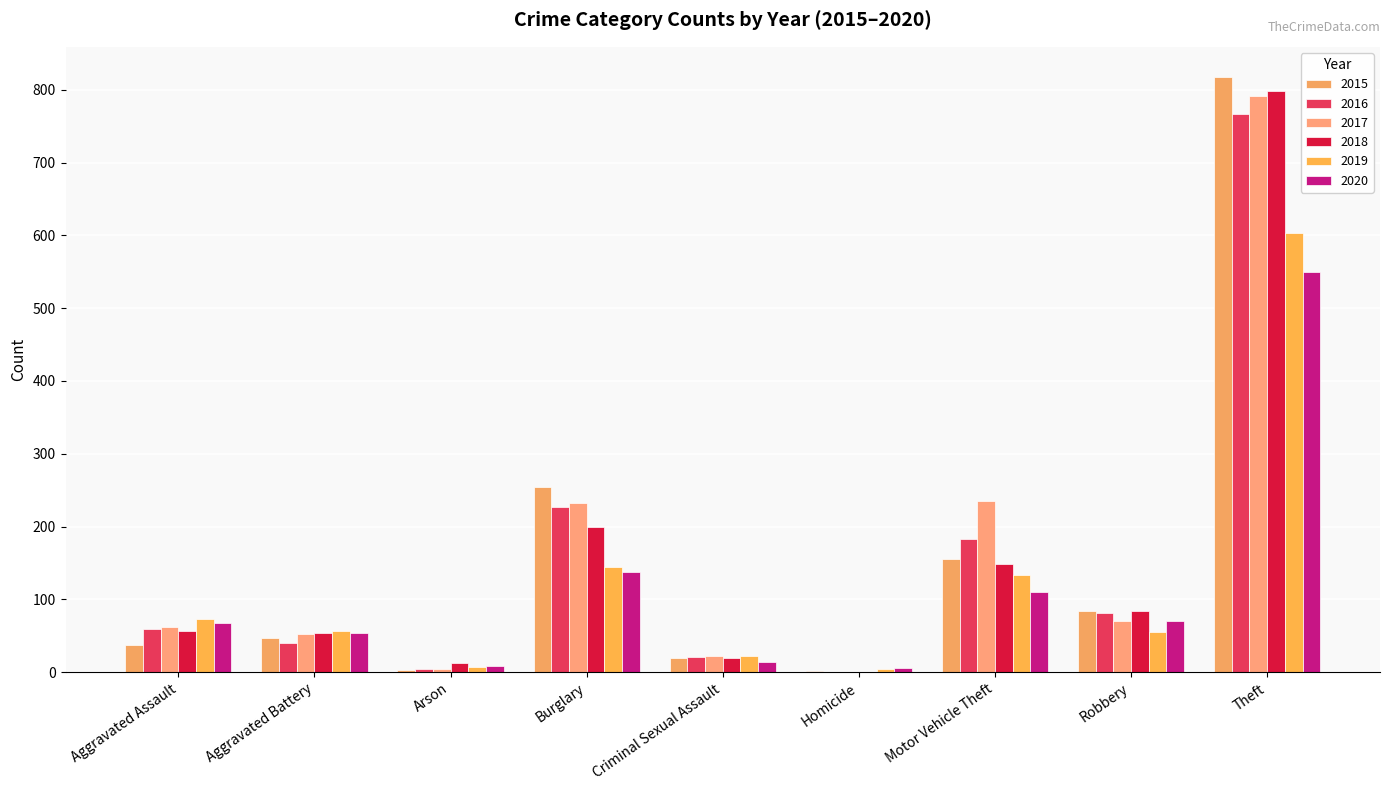

Which label corresponds to the largest value in the chart?

Theft